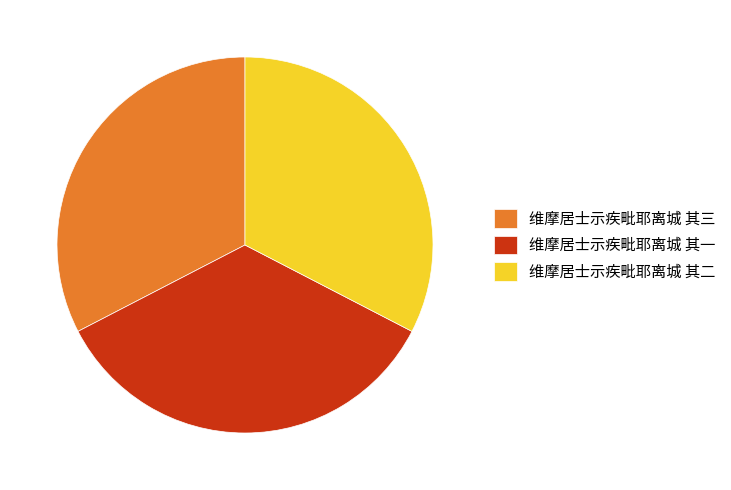

Is it true that 维摩居士示疾毗耶离城 其三 is 23% of the pie?

False